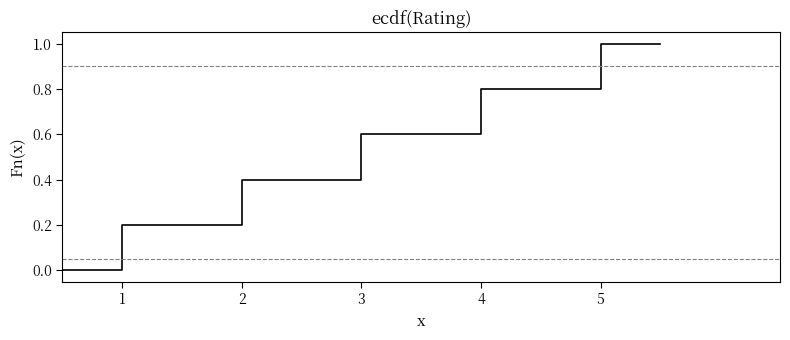

How many values exceed 0?

6